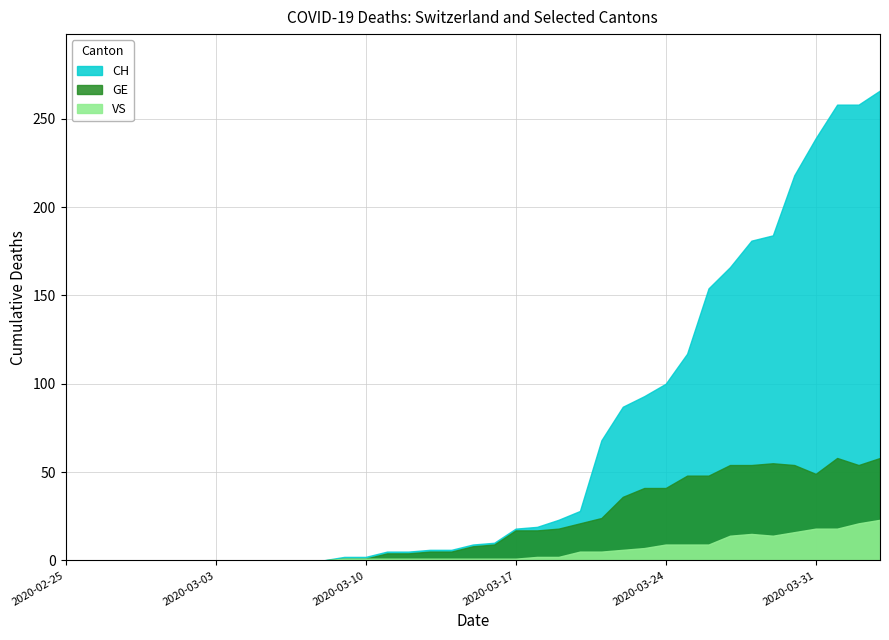

What is the spread (max minus min) of values at 2020-03-21?

63